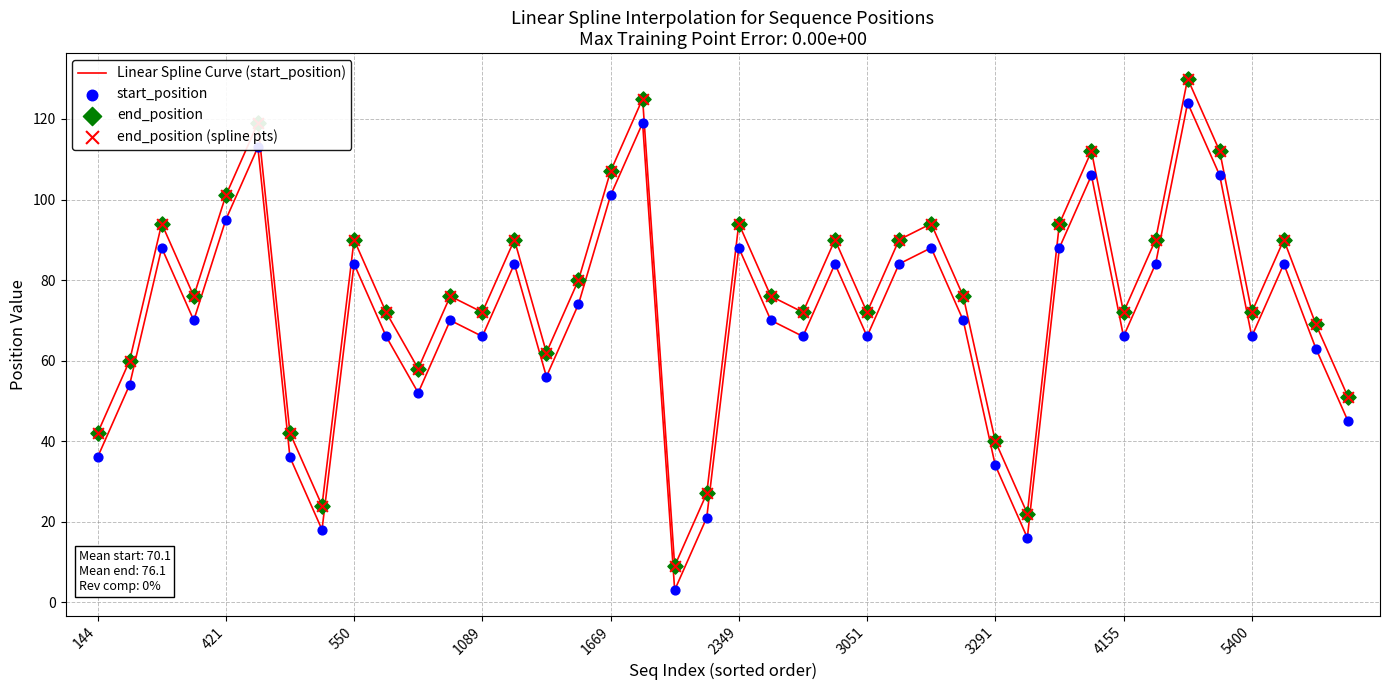

Which series has the widest spread of Y values?

Linear Spline Curve (start_position)